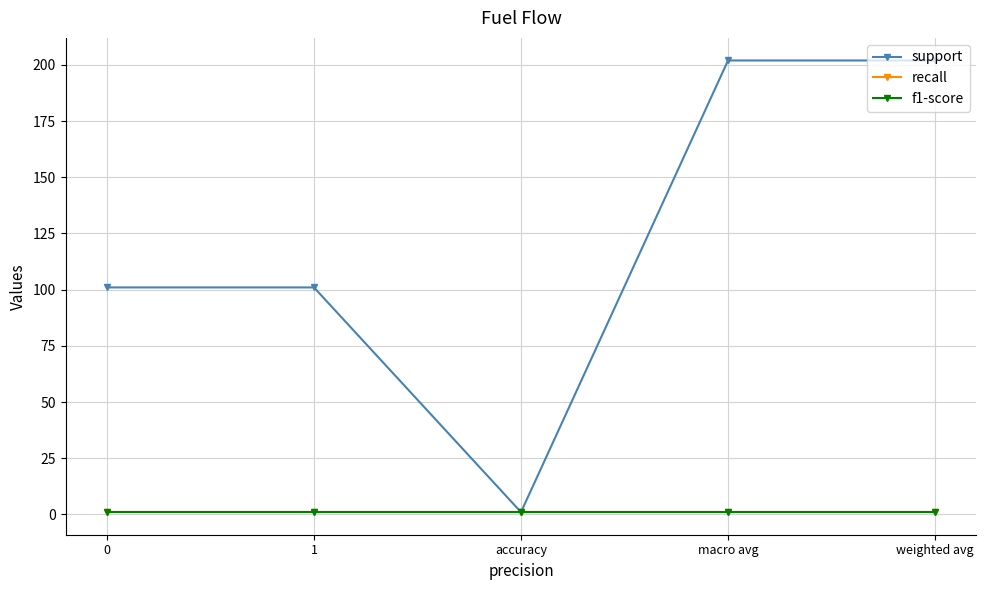

Is this an area chart (filled region under the line)?

No